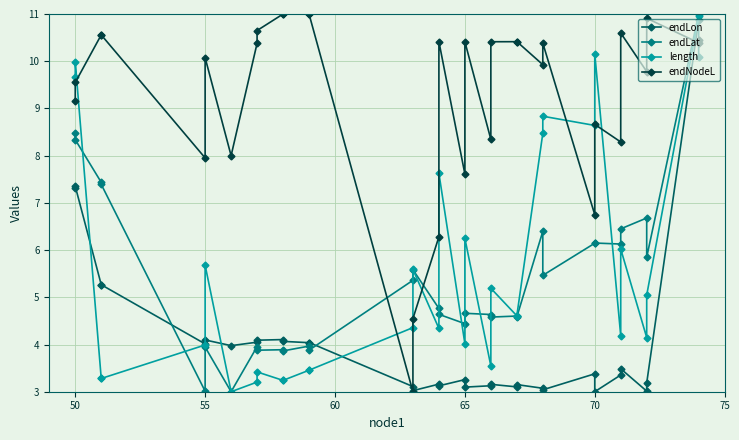

True or false: endNodeL has more than 1 interior local peaks.

True